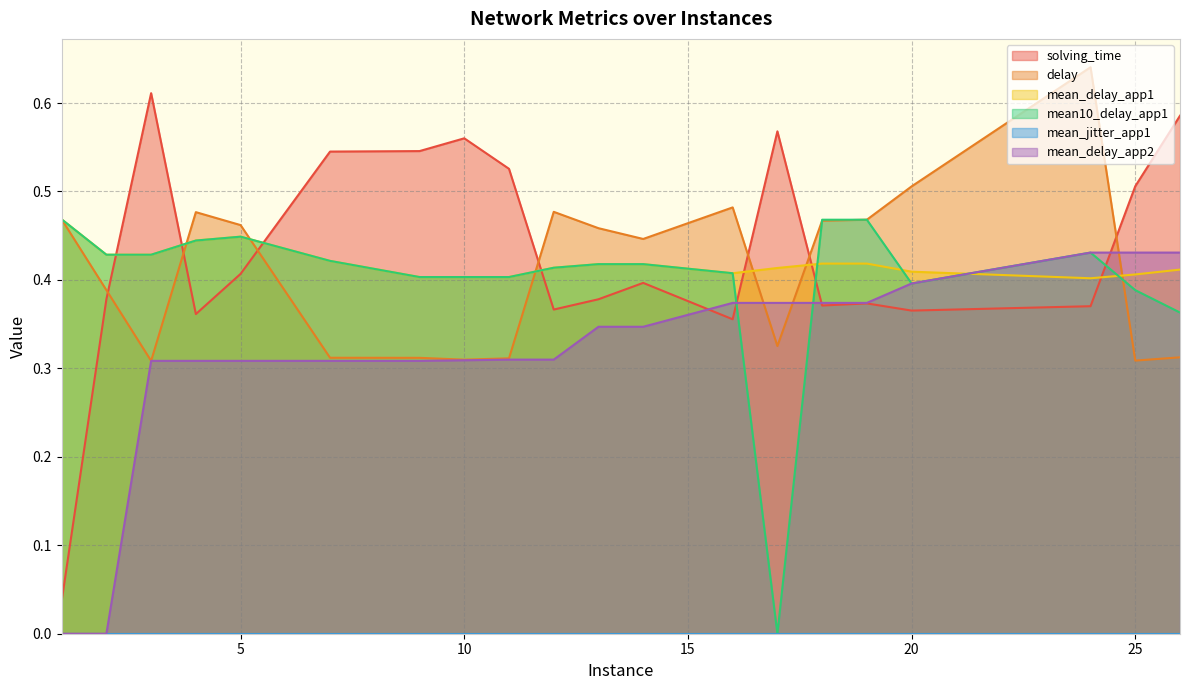

What is the approximate value of mean_delay_app1 at 26?

0.4